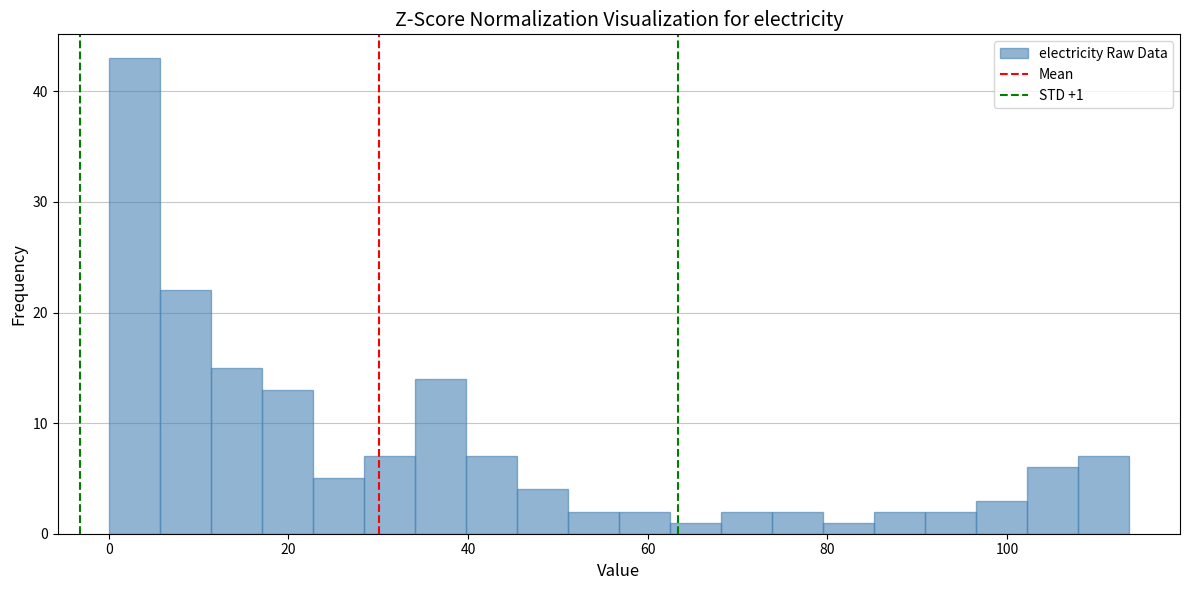

Around what value on the x-axis is the tallest bar? Give the approximate position of its centre, as read against the axis.

2